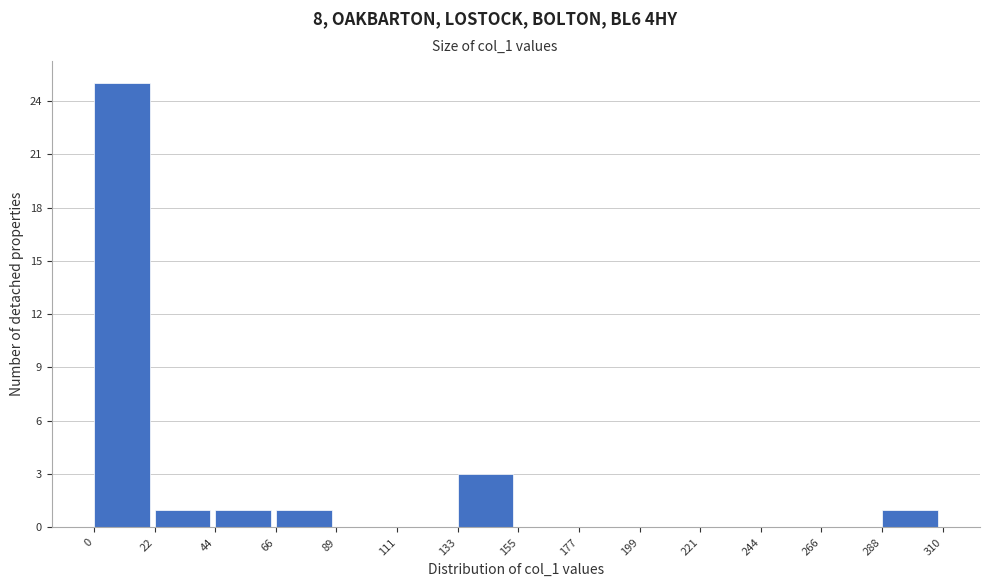

Reading left to right, list every bar in this chart as the range it spans on the x-axis followed by its height. The values are not printed on the chart, so give them approximately, as read against the axis.

0 to 22: 25
22 to 44: 1
44 to 66: 1
66 to 89: 1
89 to 111: 0
111 to 133: 0
133 to 155: 3
155 to 177: 0
177 to 199: 0
199 to 221: 0
221 to 244: 0
244 to 266: 0
266 to 288: 0
288 to 310: 1